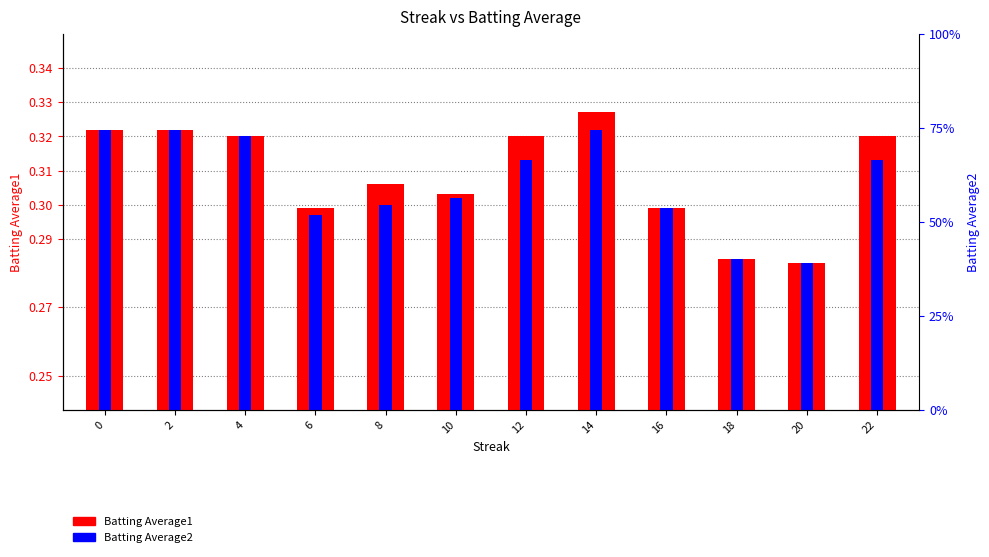

Between 12 and 14, which is larger?

14